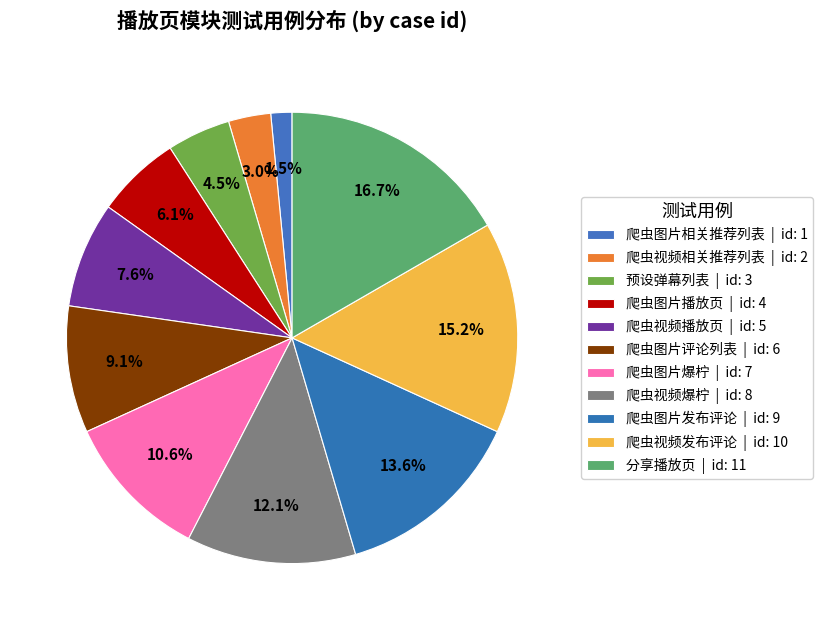

Is there any slice that represents more than half of the pie?

No